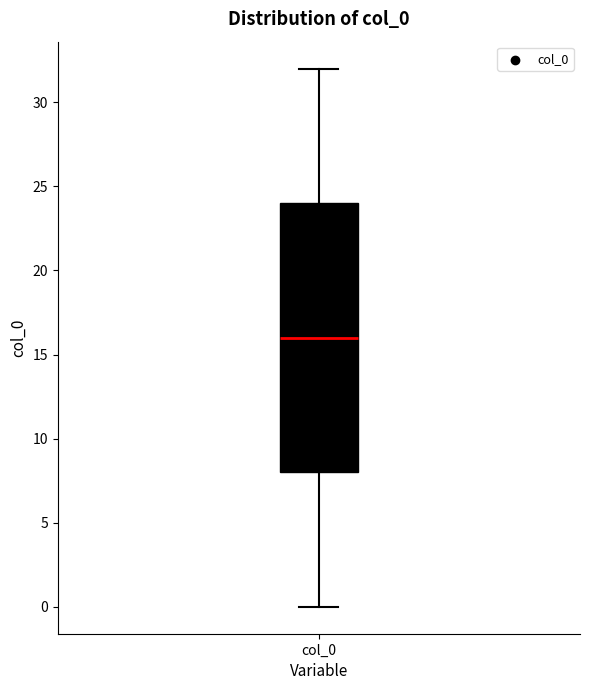

Where does the upper whisker of the box for col_0 end on the y-axis? The values are not printed on the chart, so give them approximately, as read against the axis.

32